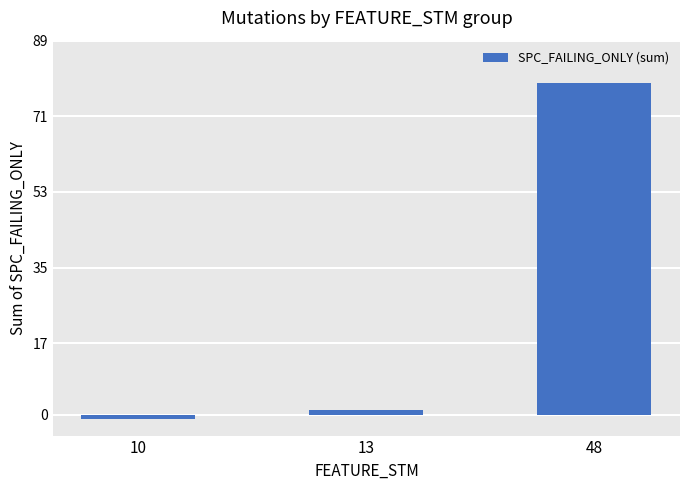

What is the smallest value displayed?

-1